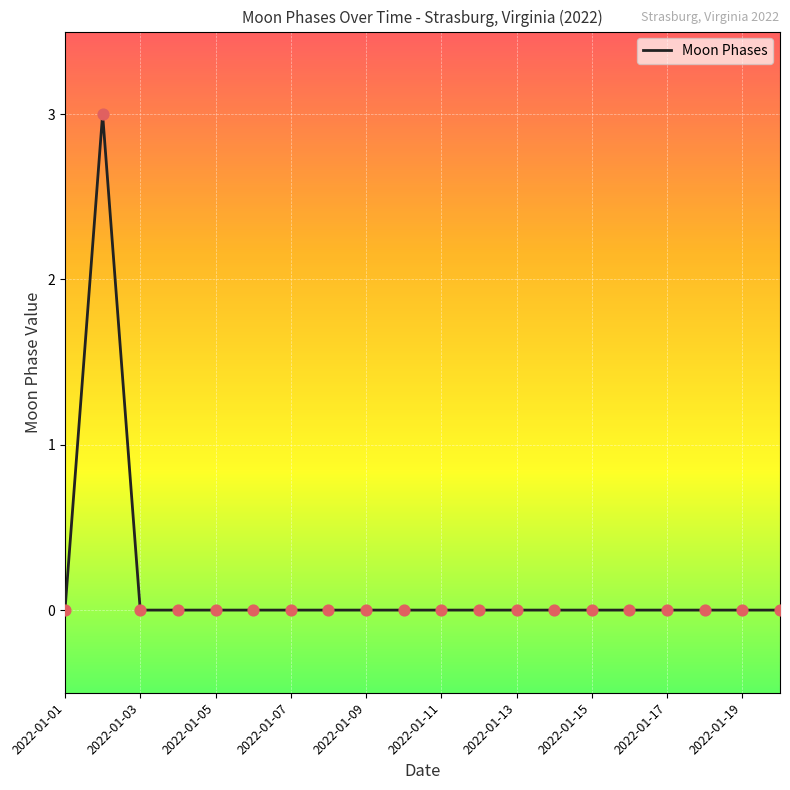

What is the difference between the maximum and minimum values?

3